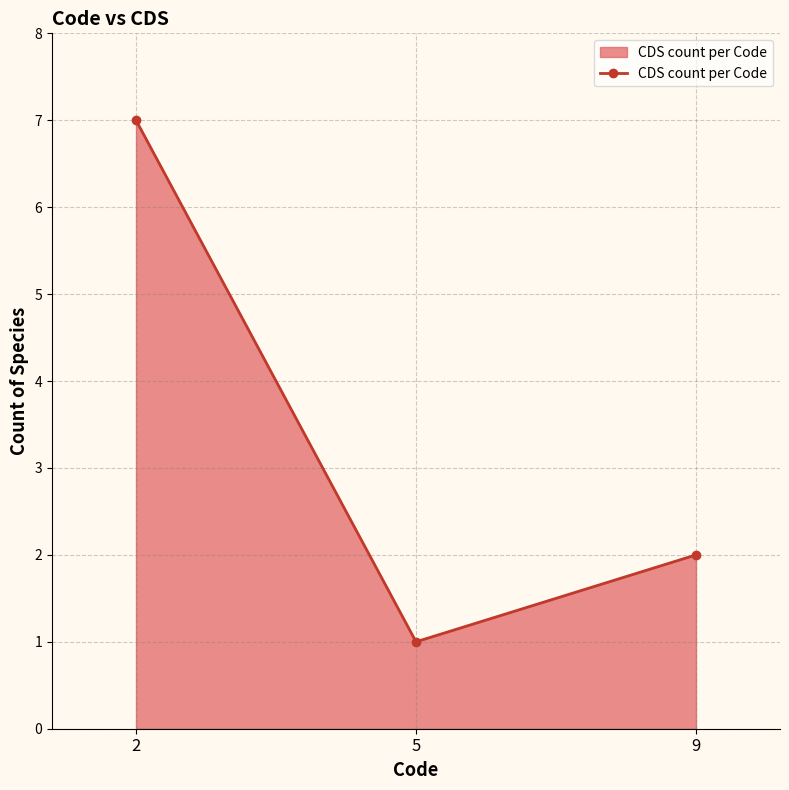

Reading left to right, what are all the values shown in this chart?

2=7	5=1	9=2